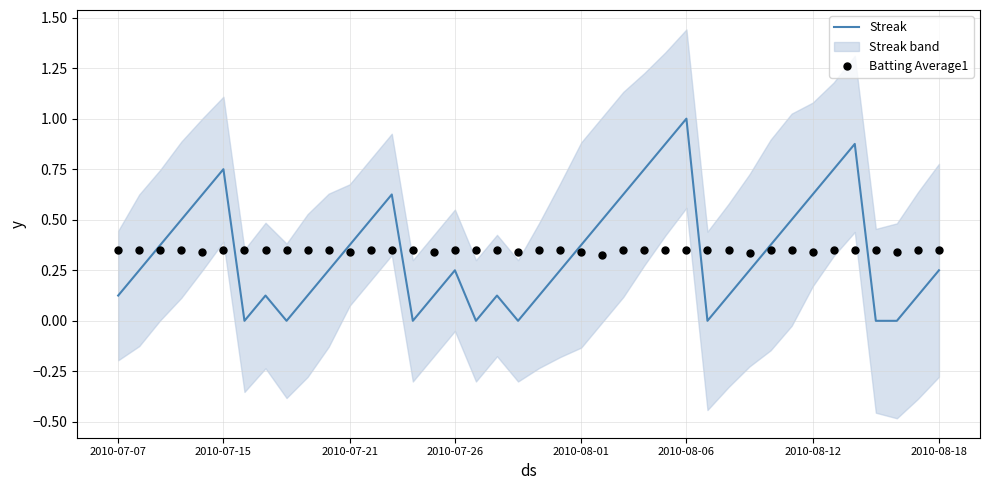

Is the value of Streak at 8 greater than the value of Batting Average1 at 10?

No